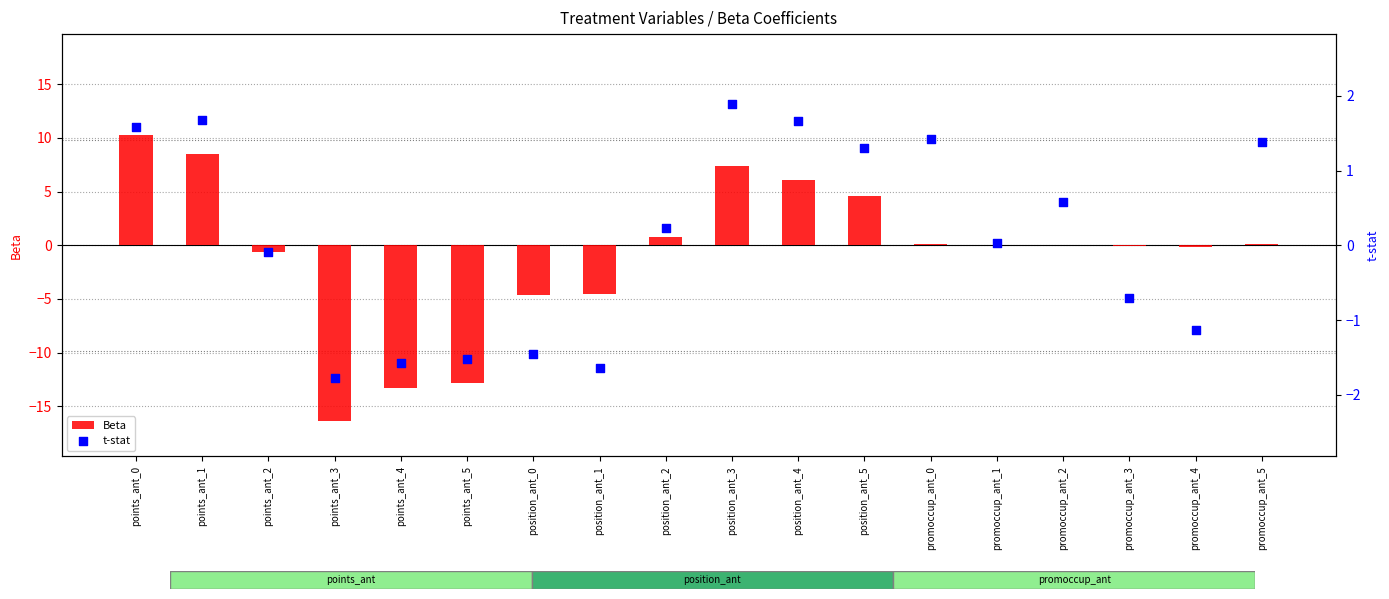

Which series reaches the maximum Y coordinate?

Beta